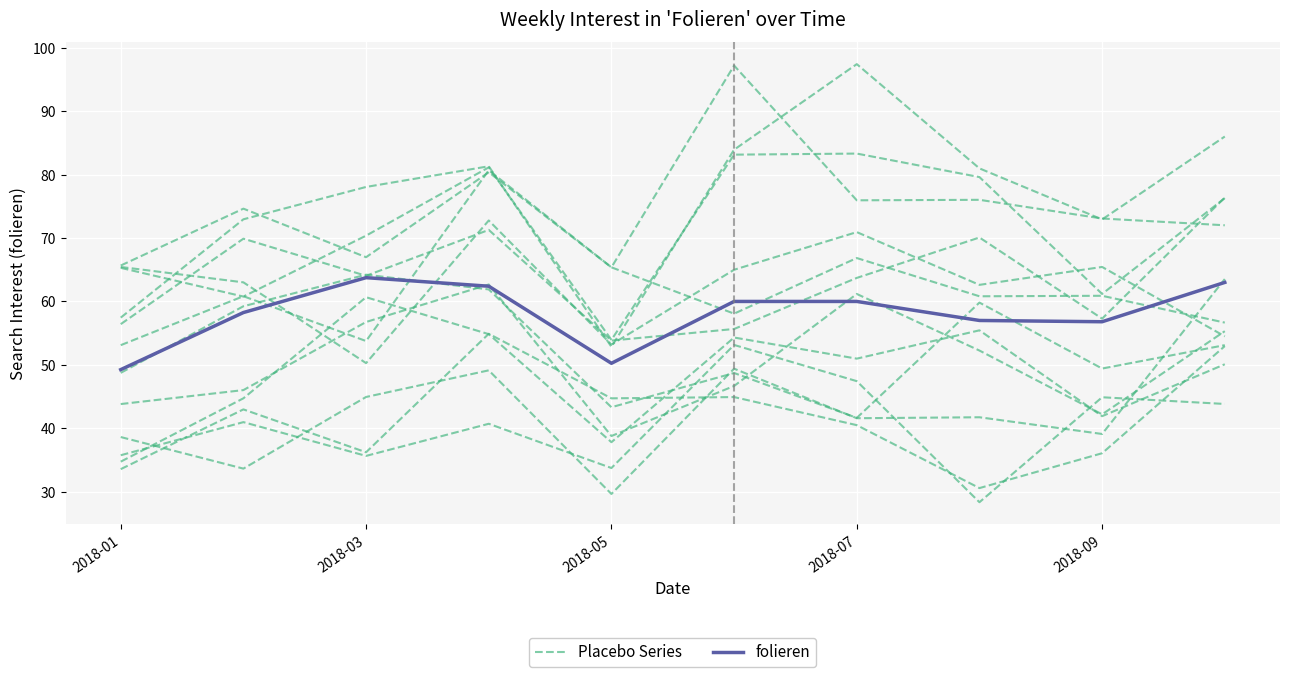

True or false: Placebo Series has a value of 69.8 at 2018-03.

False